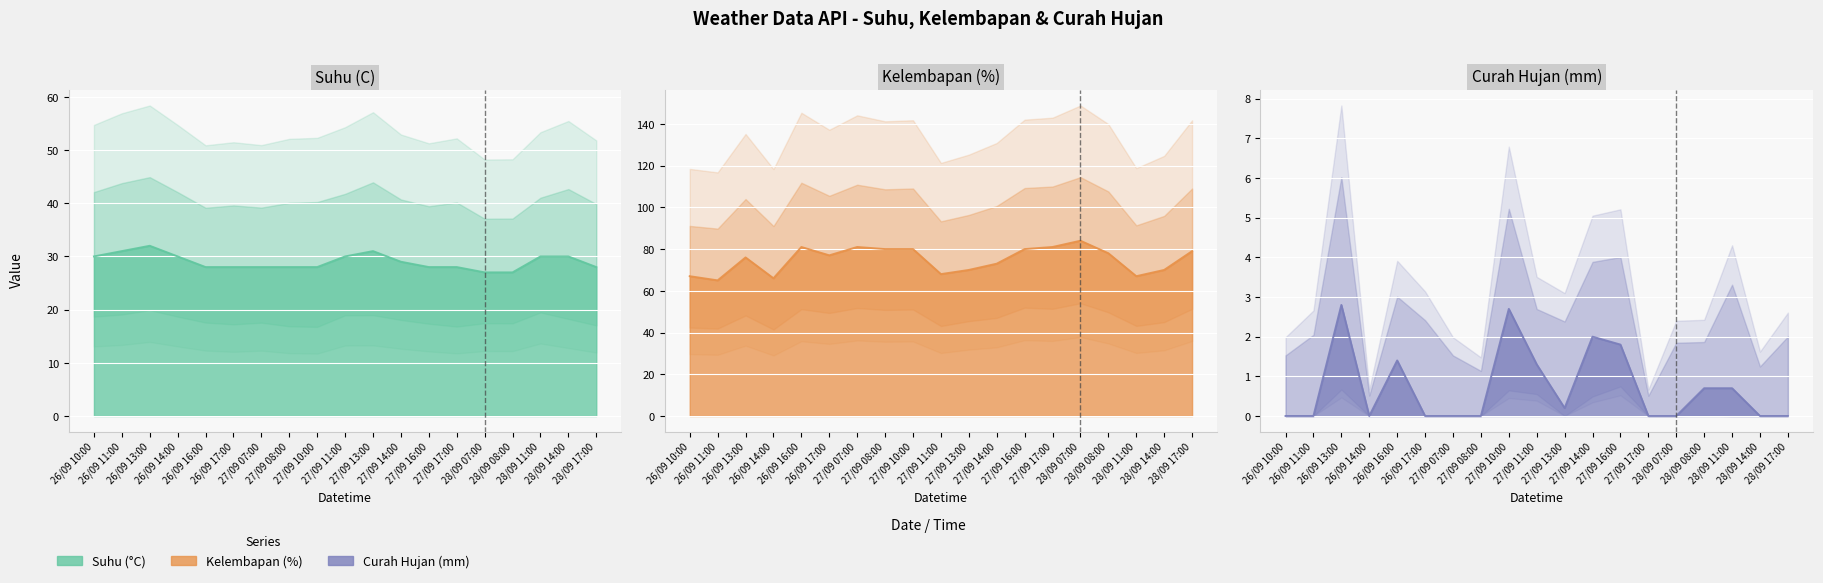

True or false: Suhu (C) has a value of 30.0 at 27/09 11:00.

True